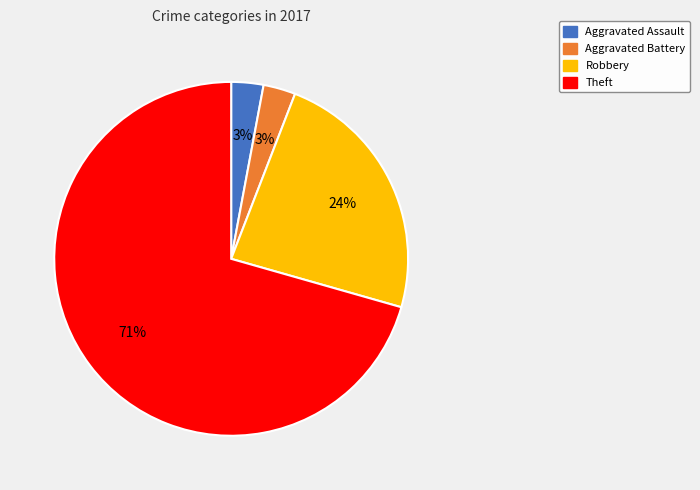

Which has a higher value, Aggravated Battery or Robbery?

Robbery